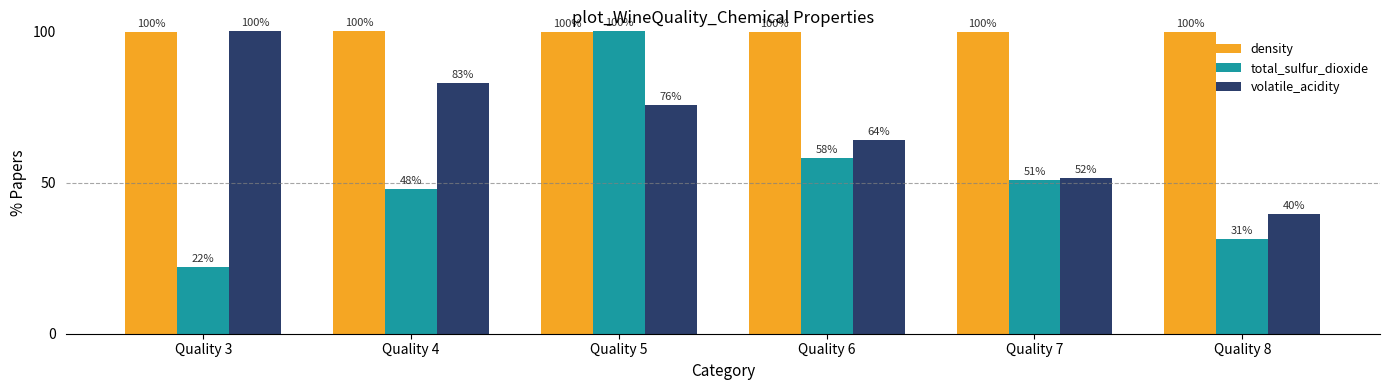

What is the value of the density bar at the 6th from the left?

99.8